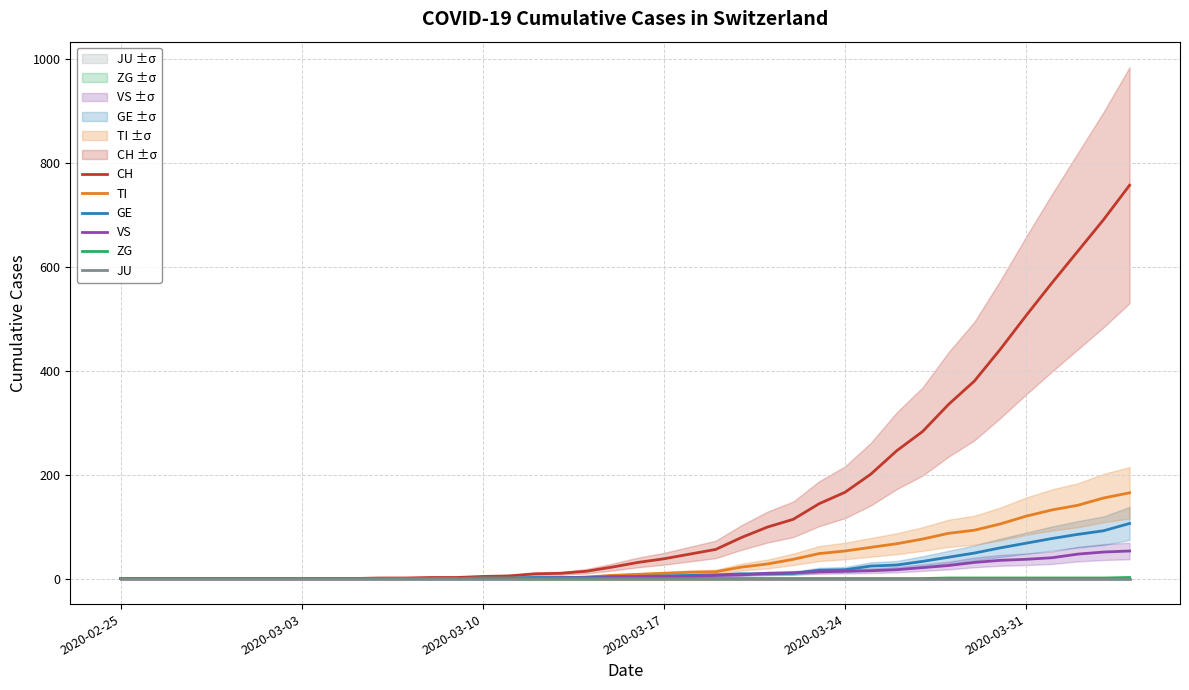

Count the ZG values in the range 0 to 1.

39